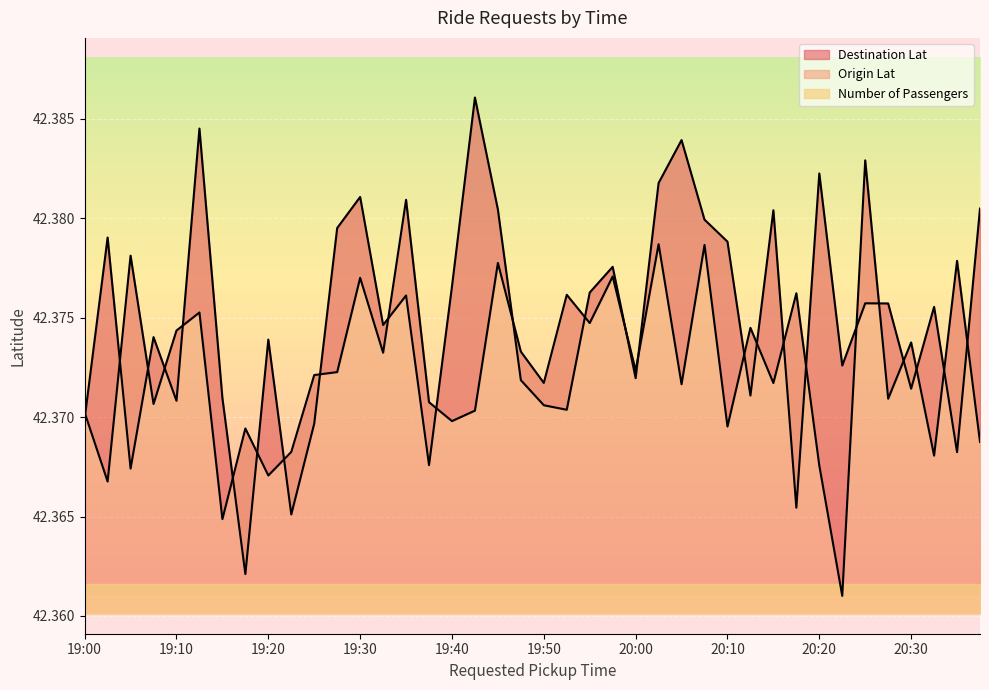

What is the label of the 36th point from the right?

19:10